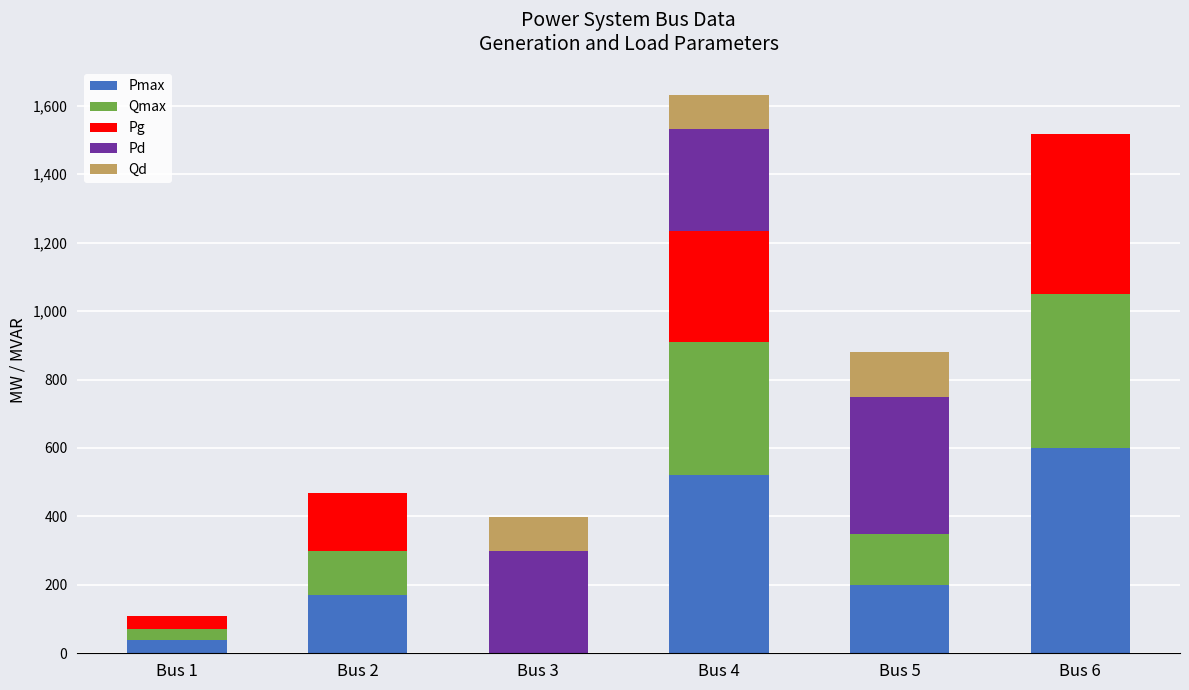

How many positive values does the Pmax series have?

5